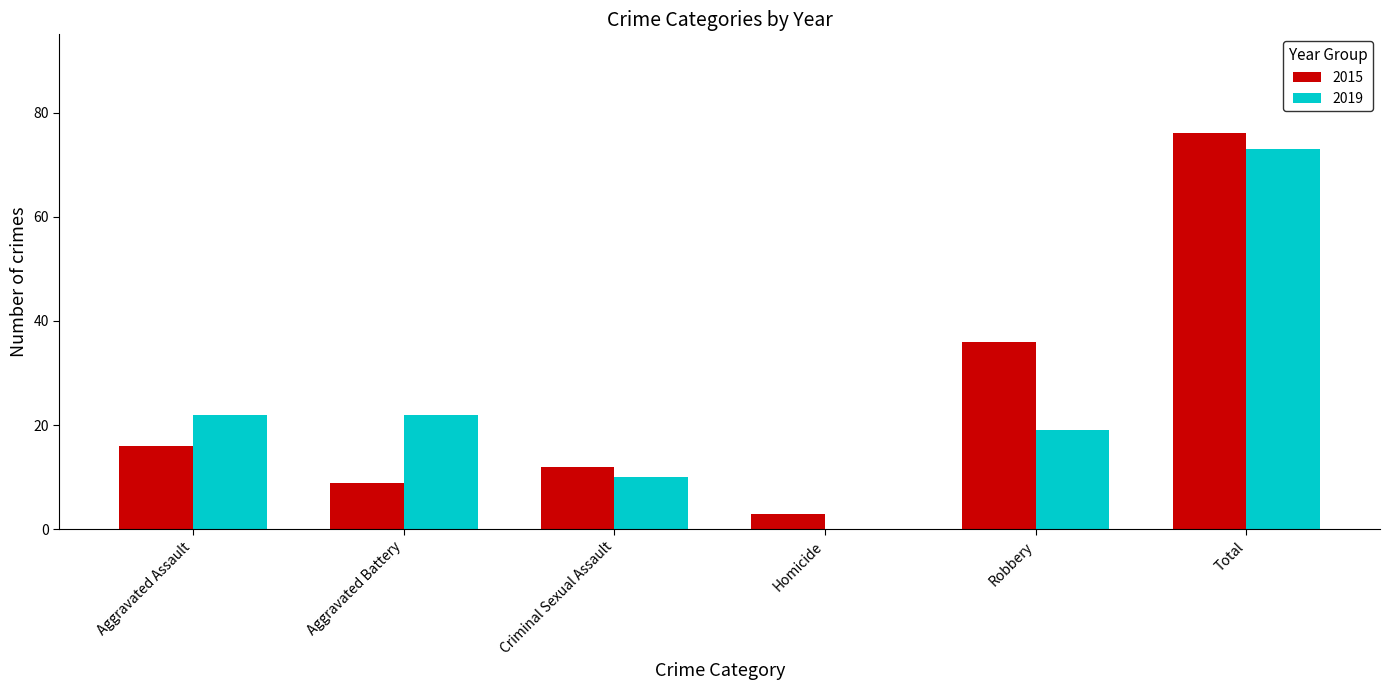

What is the spread (max minus min) of values at Aggravated Battery?

13